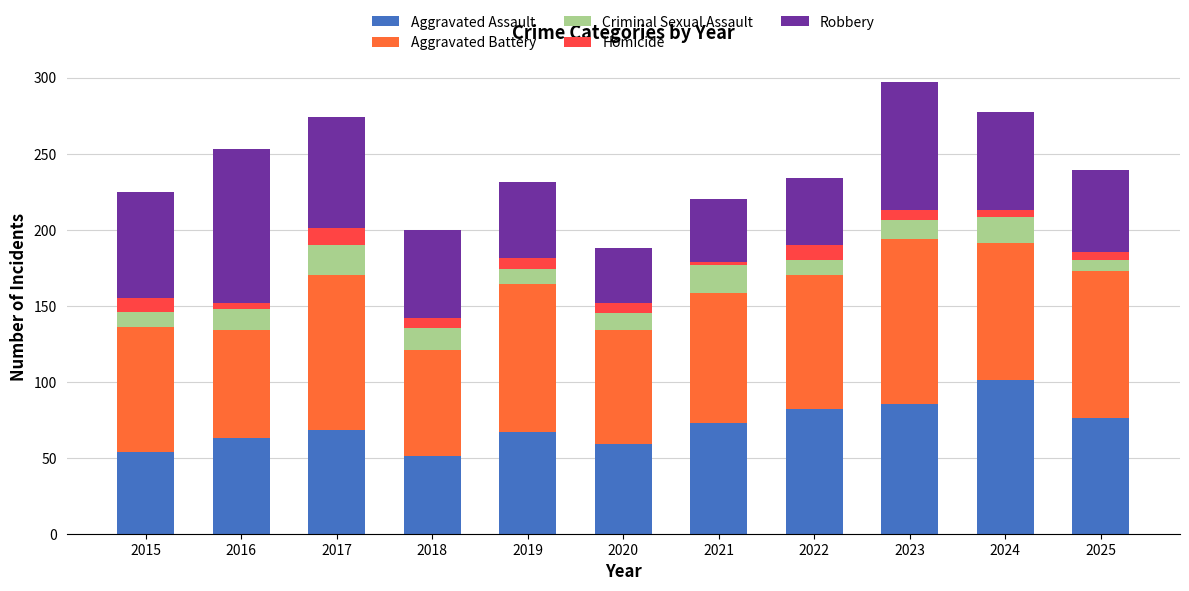

Does the chart contain stacked bars?

Yes